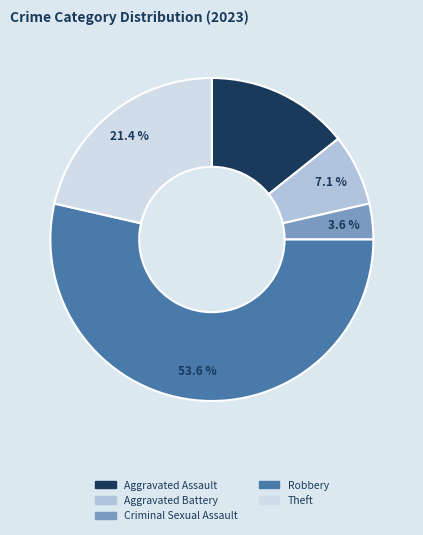

What is the largest slice in the pie chart?

Robbery